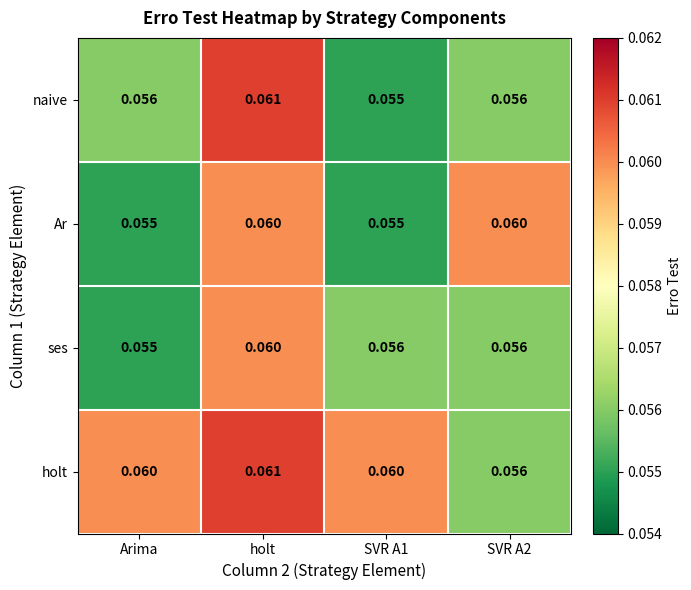

Which category has the highest value across all series?

holt